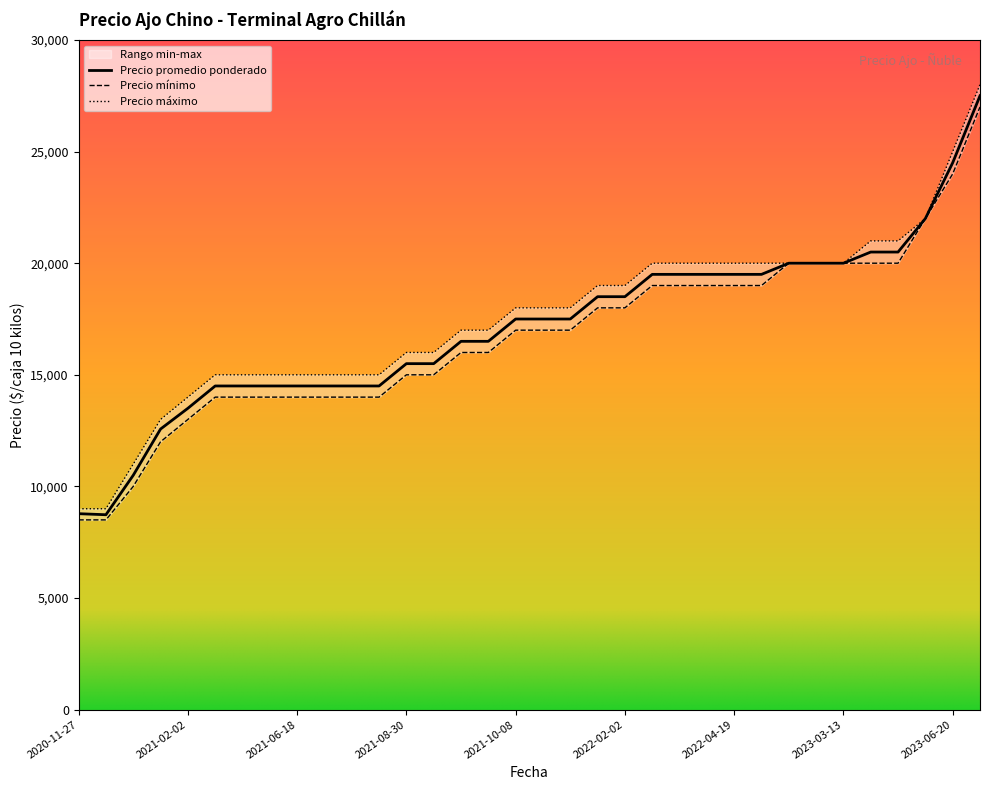

What position from the right is 2022-02-11?

13